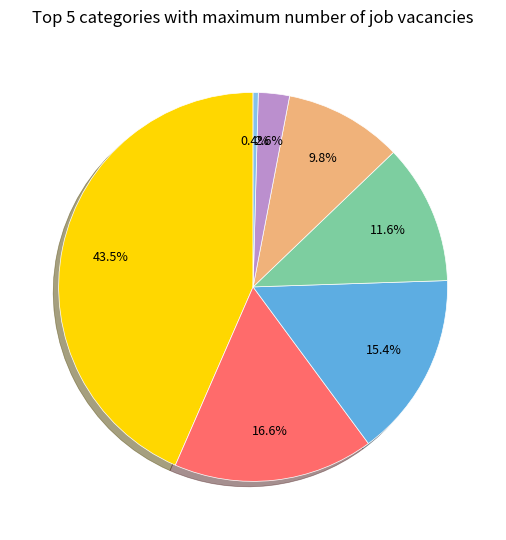

Is there a majority slice in this chart?

No